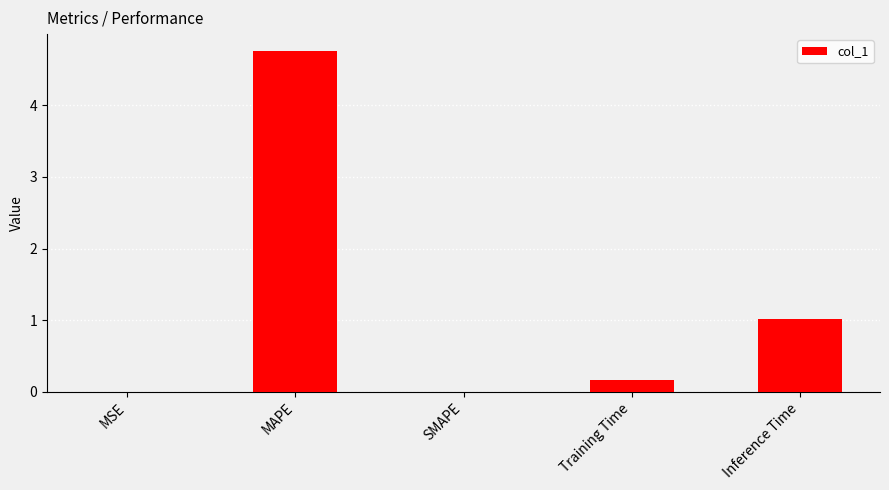

Between MSE and Inference Time, which is larger?

Inference Time